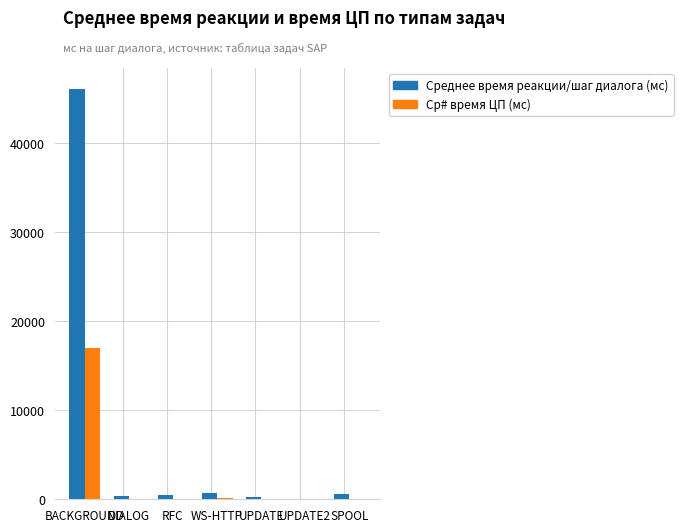

Between BACKGROUND and DIALOG, which series saw the biggest shift?

Среднее время реакции/шаг диалога (мс)